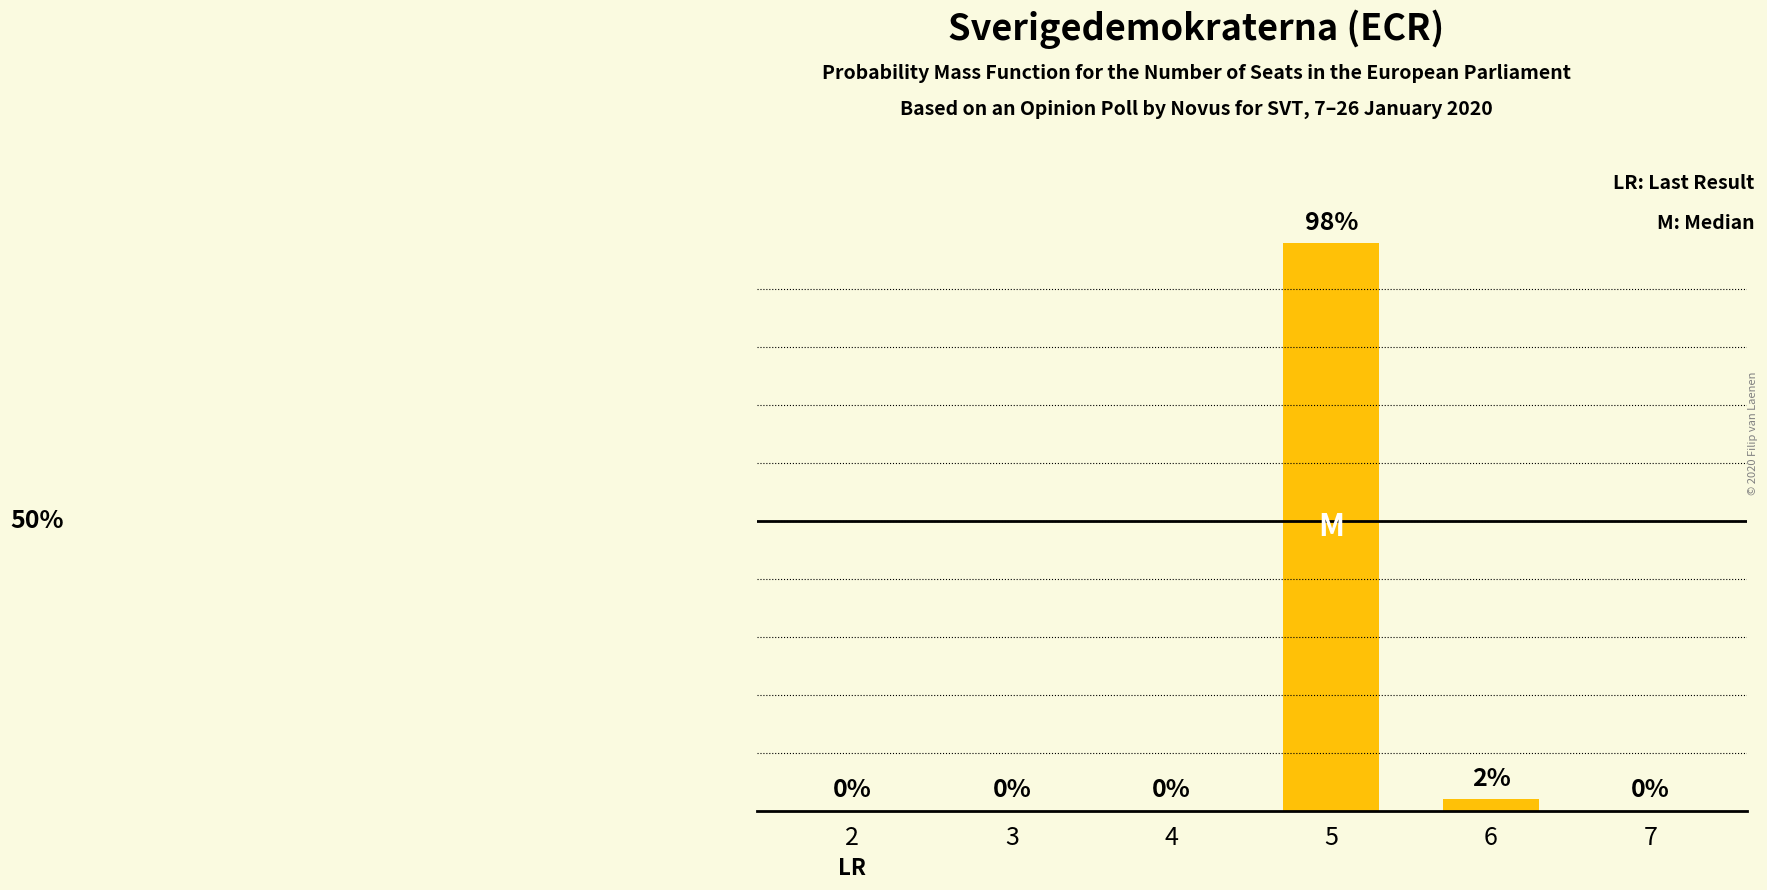

Are the bars horizontal?

No